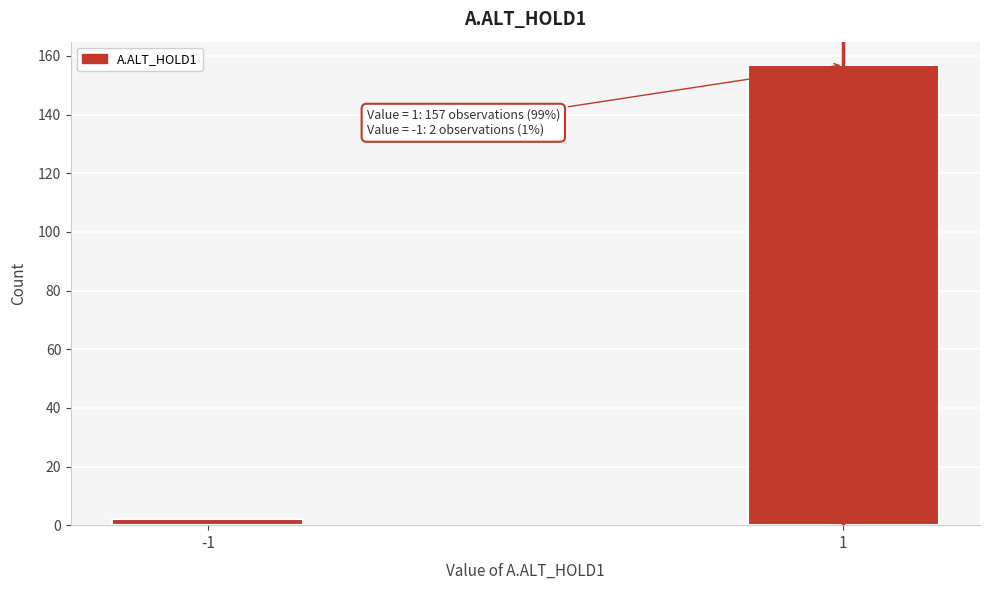

Reading right to left, list all the values displayed in this chart.

157	2